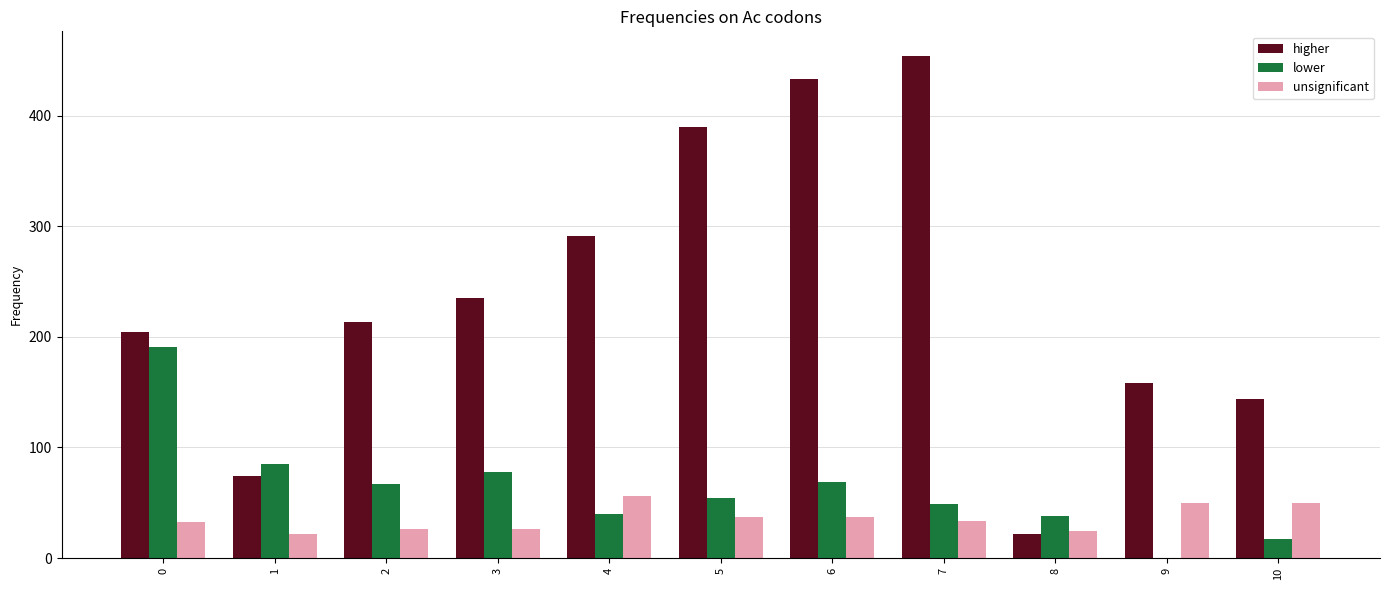

Is the value of higher at 2 greater than the value of unsignificant at 5?

Yes